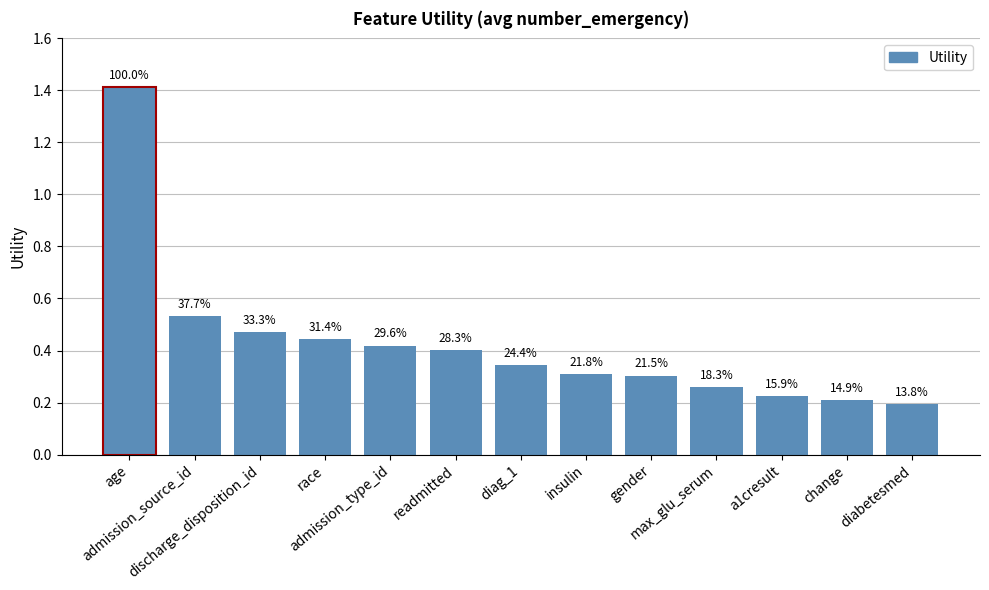

Reading left to right, transcribe all the data shown in this chart.

age=1.4	admission_source_id=0.5	discharge_disposition_id=0.5	race=0.4	admission_type_id=0.4	readmitted=0.4	diag_1=0.3	insulin=0.3	gender=0.3	max_glu_serum=0.3	a1cresult=0.2	change=0.2	diabetesmed=0.2